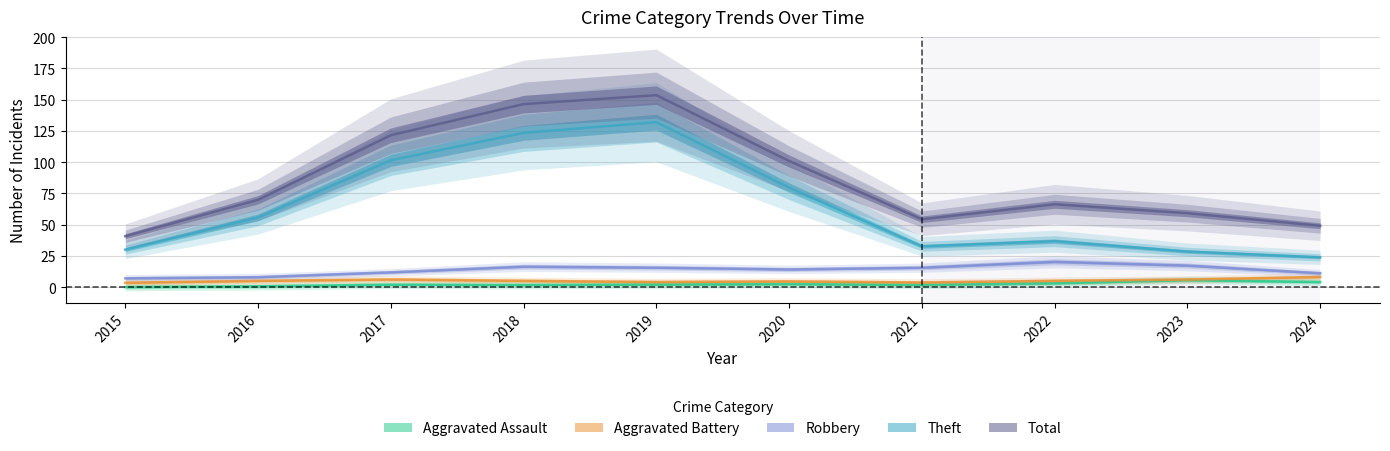

The Robbery series shows 8 at 2022. True or false?

False